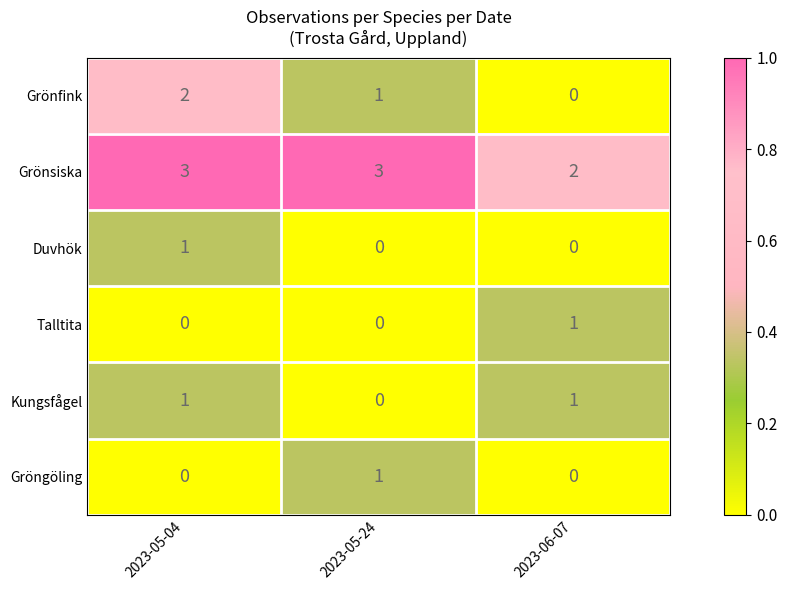

What is the sum of all Grönsiska values?

8